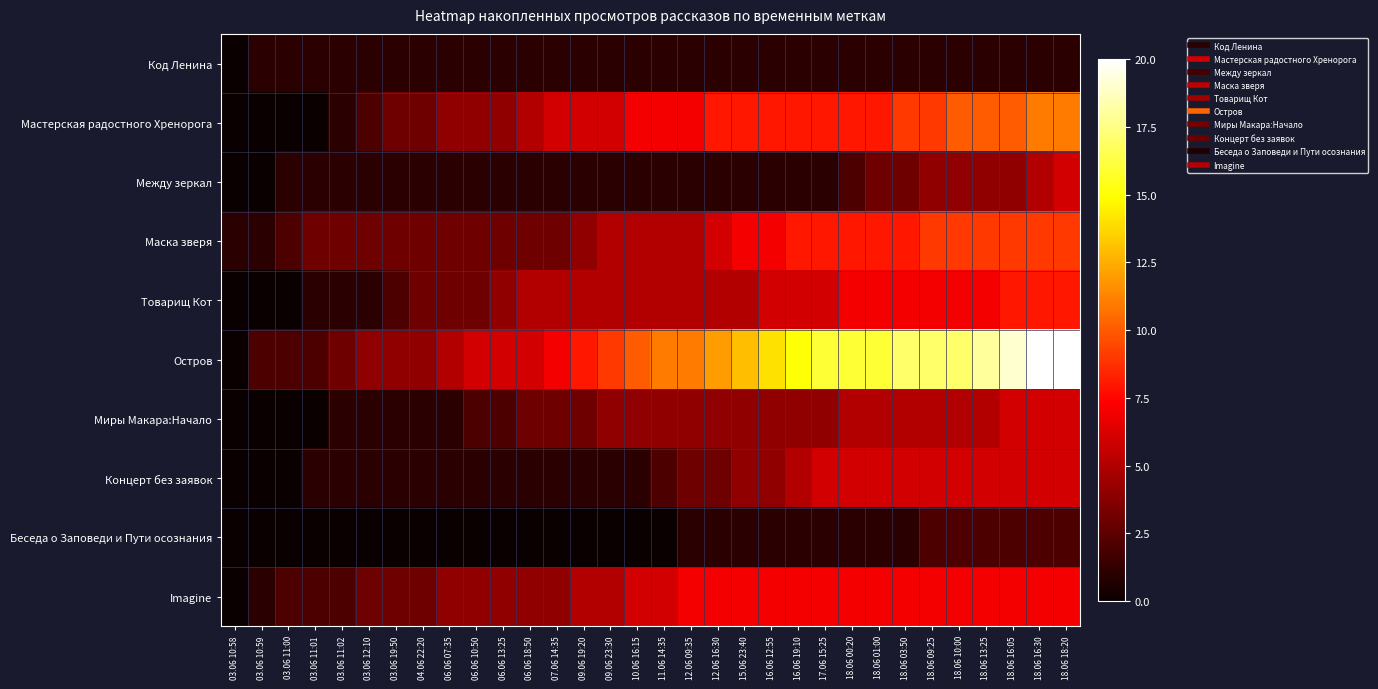

At which category does the chart reach its peak across all series?

18.06 16:30